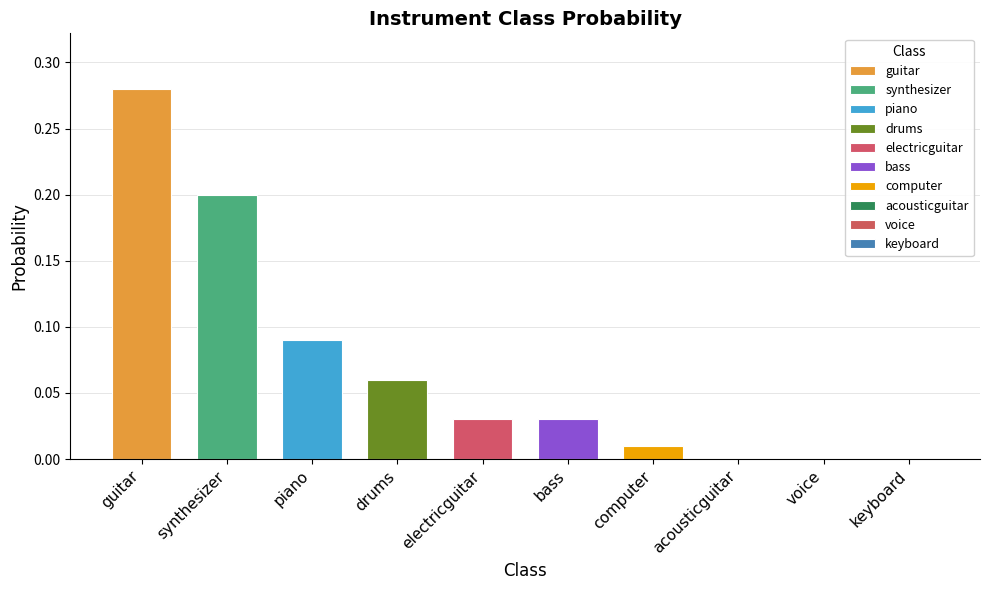

What is the difference between the maximum and minimum values?

0.3